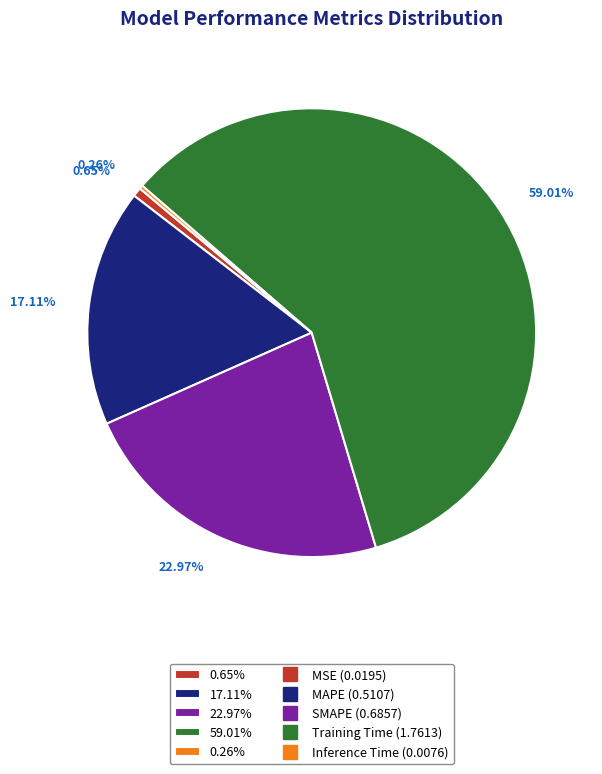

What is the majority slice?

59.01%